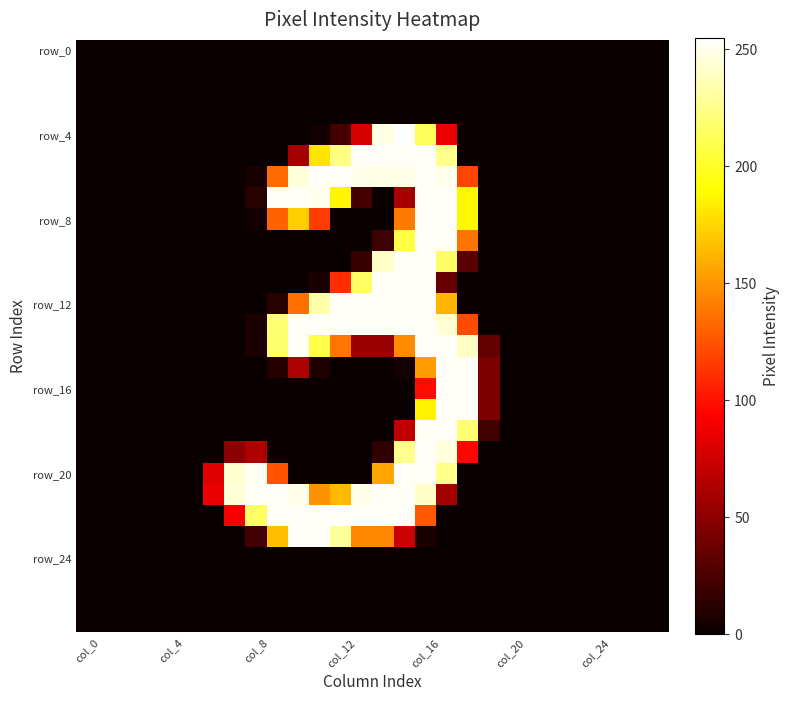

At which category does the chart reach its minimum across all series?

col_0